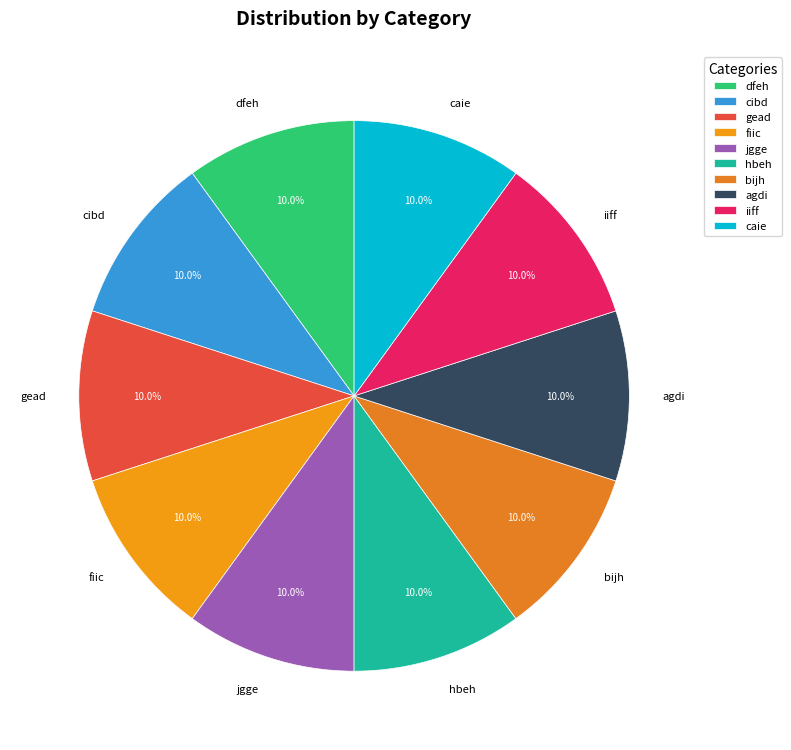

The hbeh slice represents 1% of the pie. True or false?

False